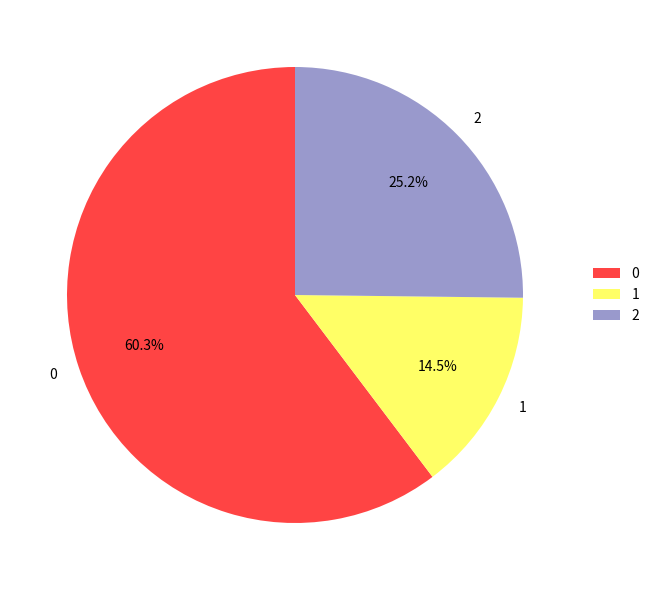

To the nearest percent, what is the difference between the 1 and 0 slice percentages?

46%